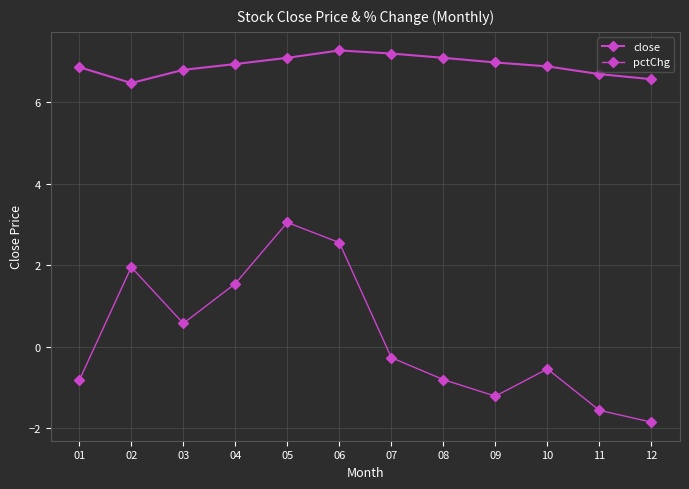

How many distinct data groups are displayed?

2